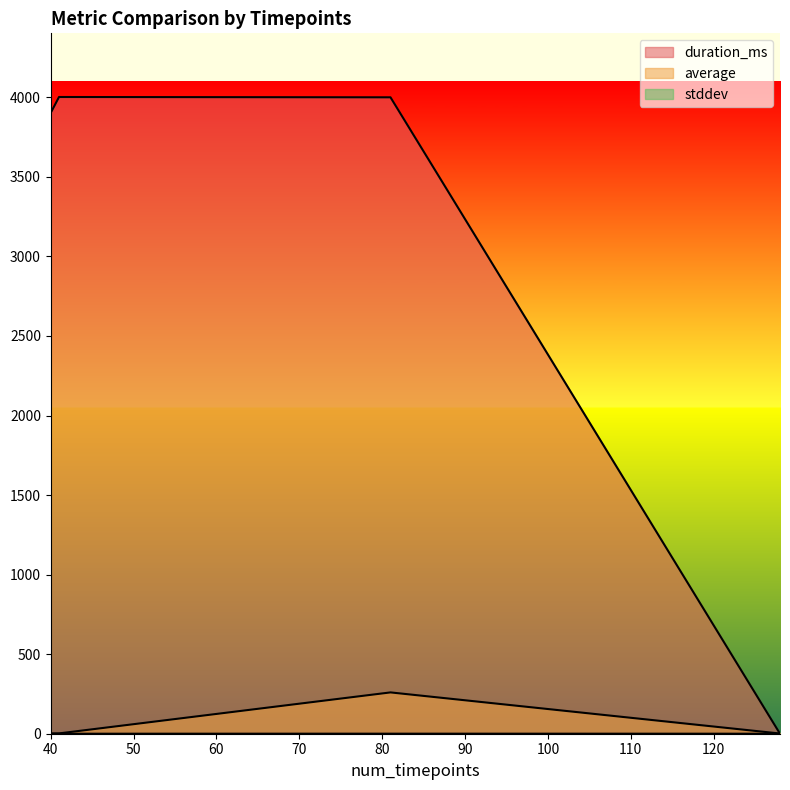

True or false: duration_ms and stddev cross at least once.

True